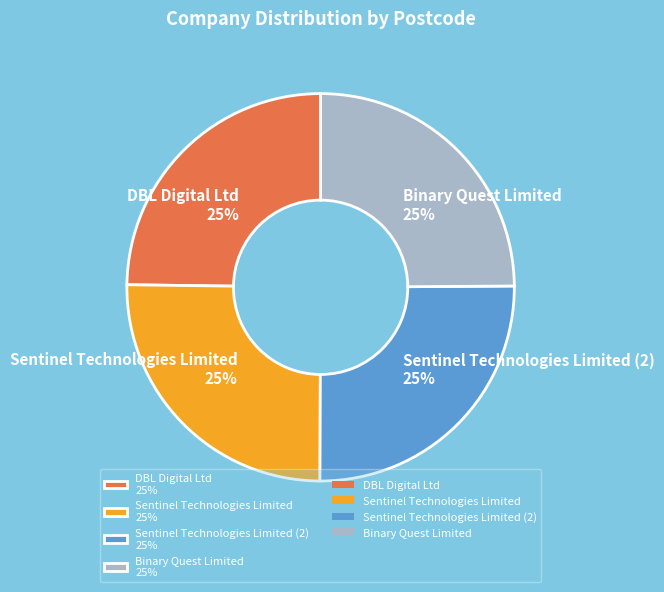

Does Sentinel Technologies Limited (2) 25% represent more than half of the total?

No